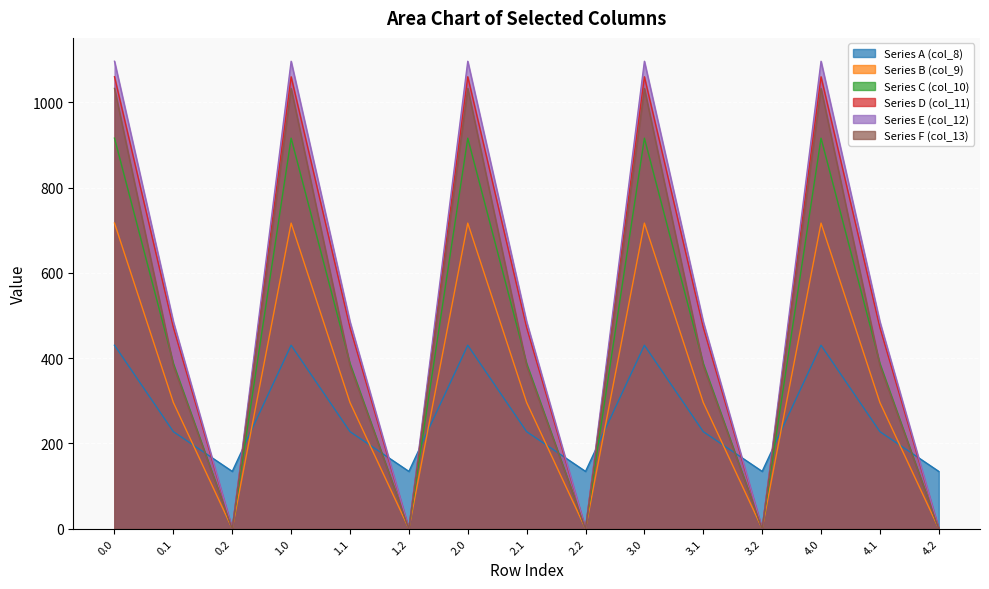

True or false: Series A (col_8) has more than 0 interior local peaks.

True